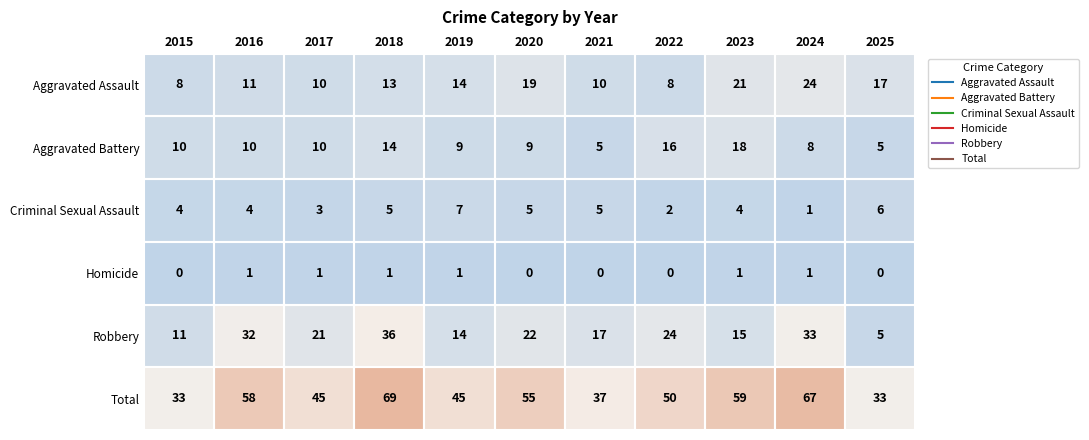

Rank the series at 2023 from highest to lowest value.

Total, Aggravated Assault, Aggravated Battery, Robbery, Criminal Sexual Assault, Homicide